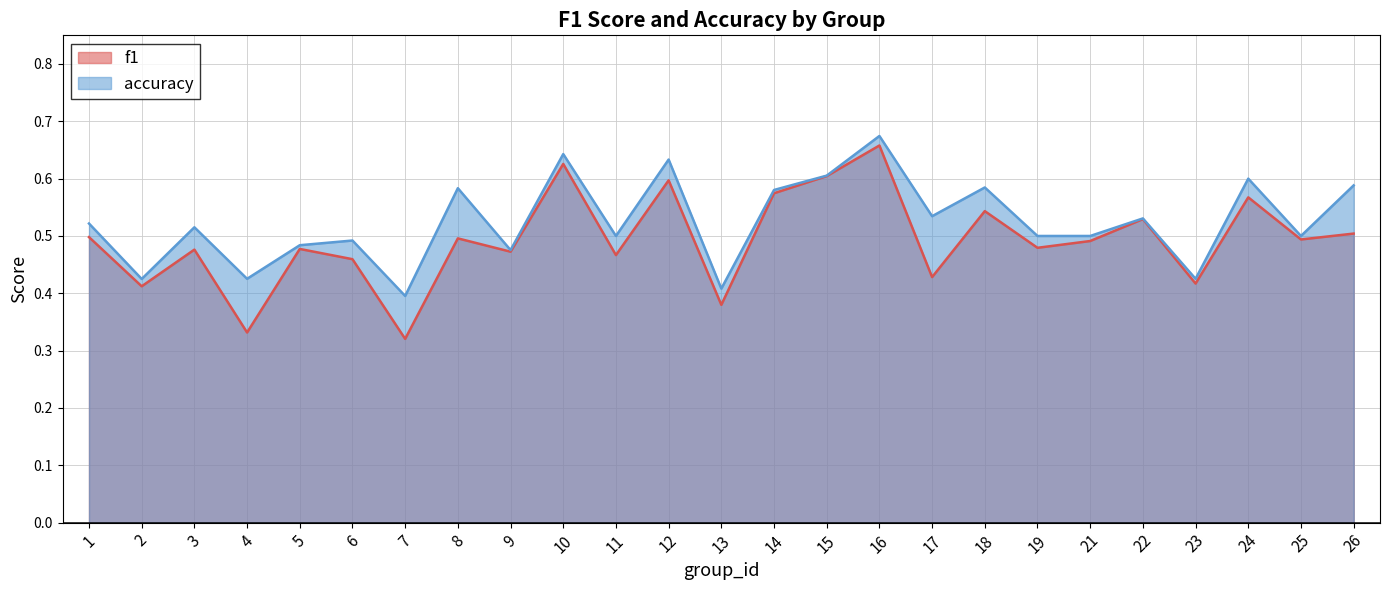

What is the lowest value of the f1 series?

0.3